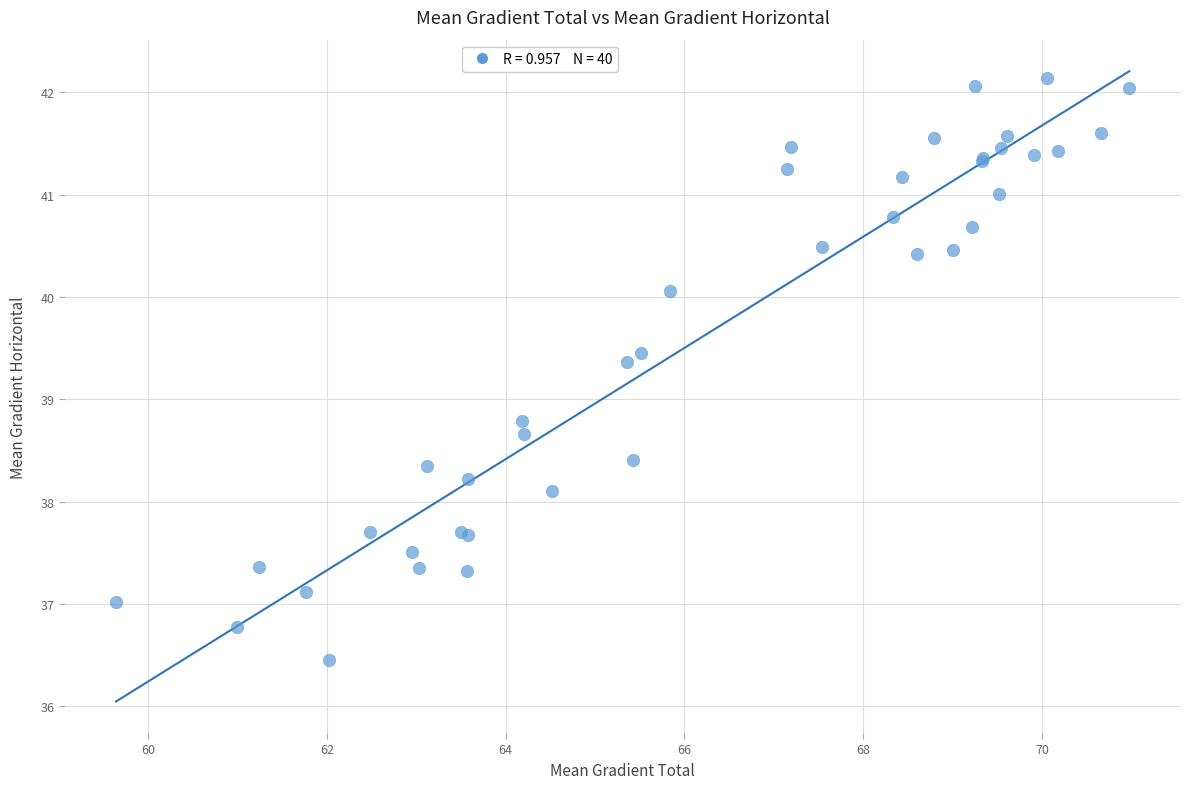

What Y value in the scatter plot is closest to 39?

38.8